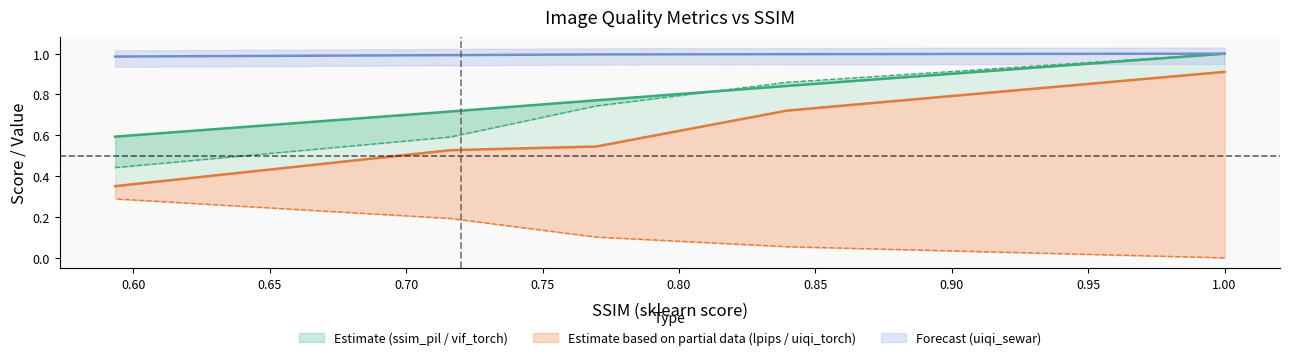

At 0.7695920561121058, list the series in order from largest to smallest.

uiqi_sewar_score, ssim_pil, vif_torch_score, uiqi_torch_score, lpips_score